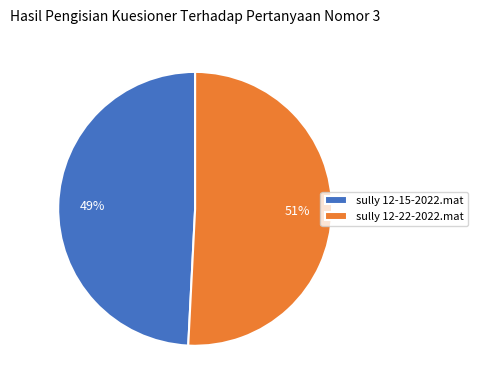

To the nearest percent, what portion does sully 12-22-2022.mat represent?

51%